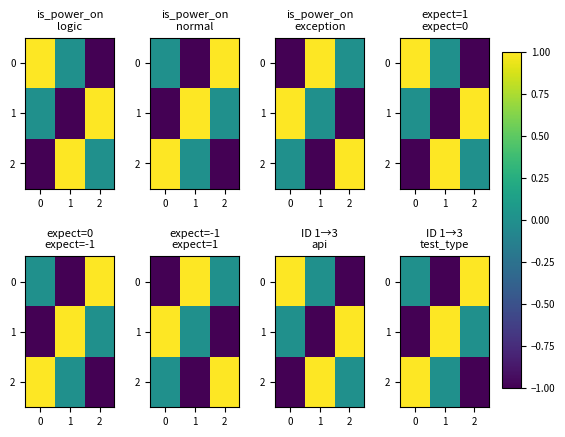

What is the difference between the highest and lowest values at 0?

2